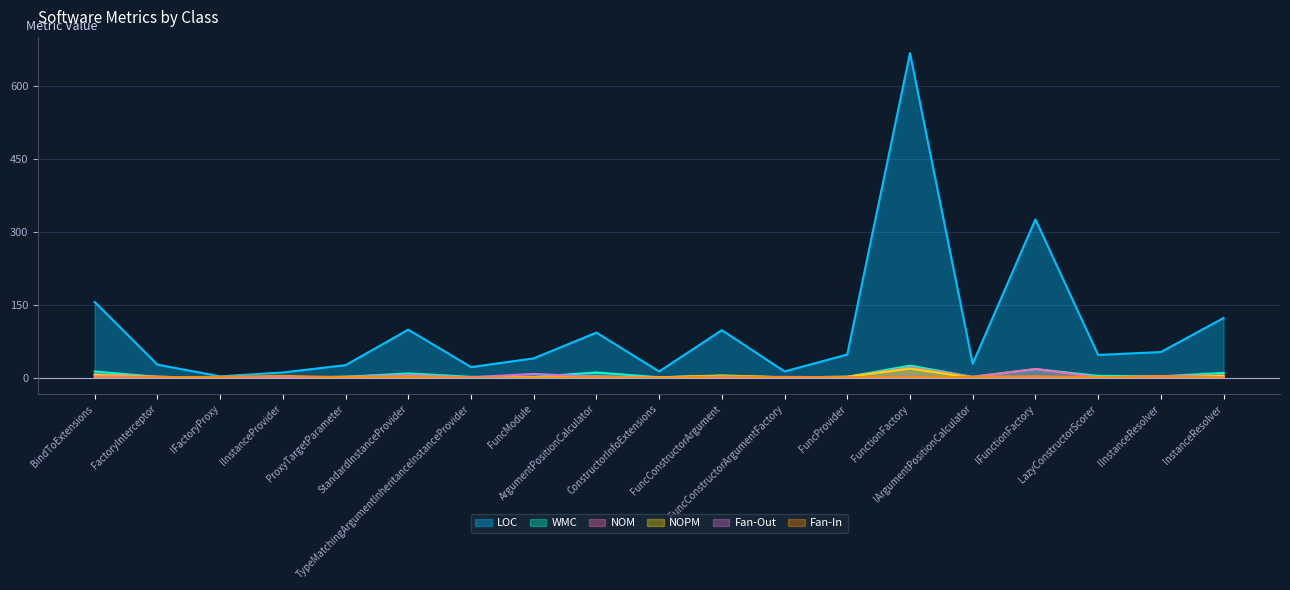

What is the label of the 10th point from the left?

ConstructorInfoExtensions